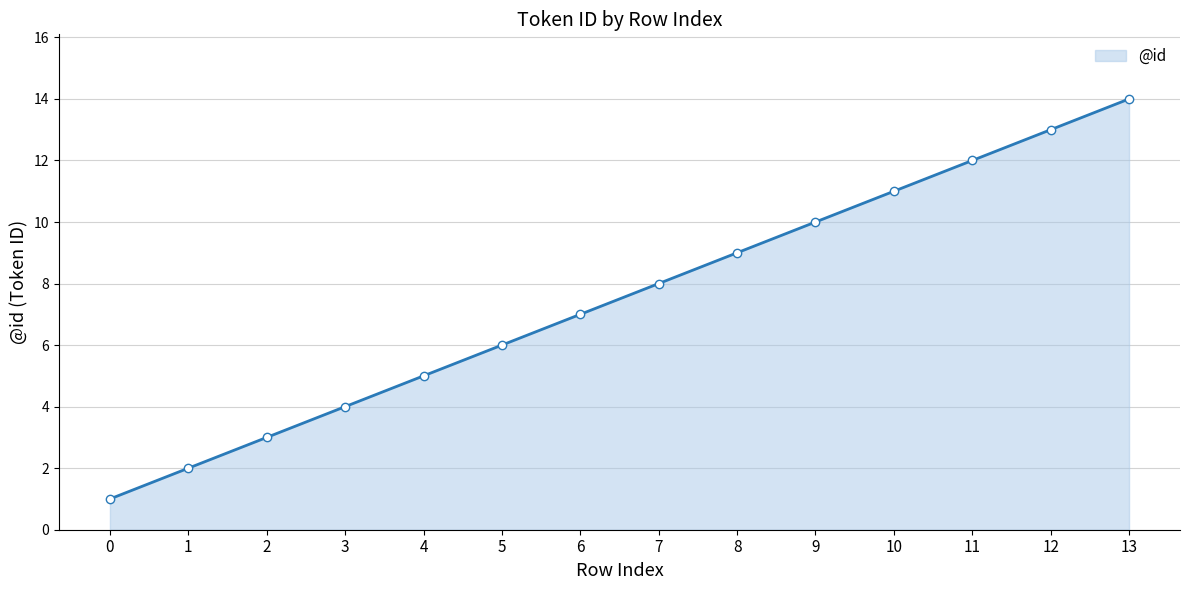

Rank the categories by value from highest to lowest.

13, 12, 11, 10, 9, 8, 7, 6, 5, 4, 3, 2, 1, 0